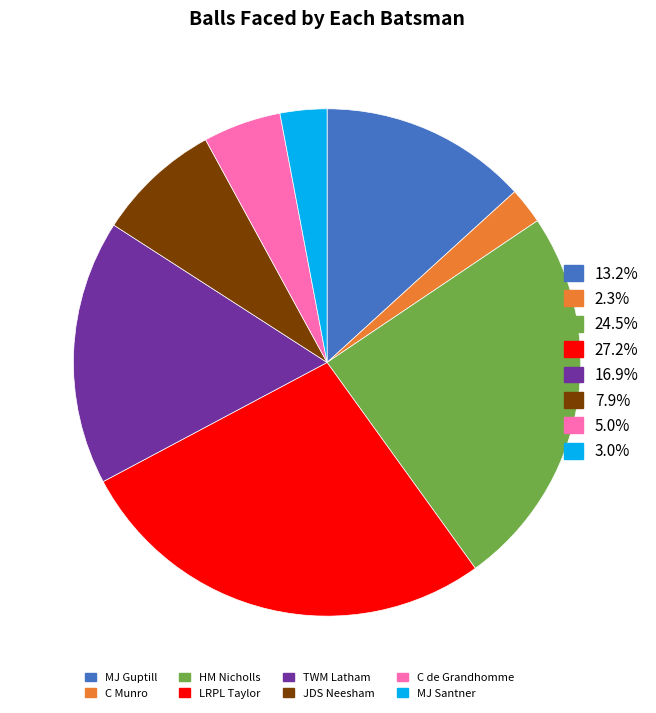

Does any single category account for the majority?

No